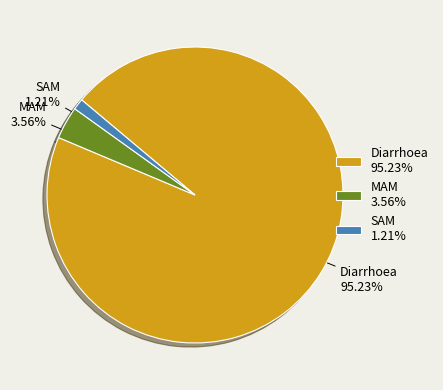

Between SAM and MAM, which is larger?

MAM